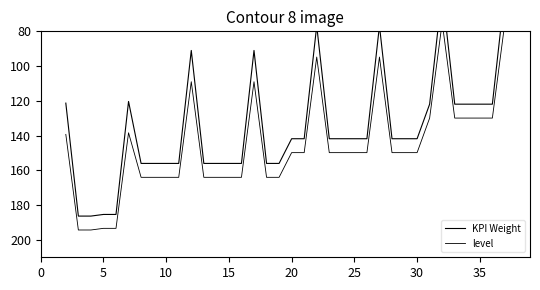

Does the chart display data point markers on the line(s)?

No